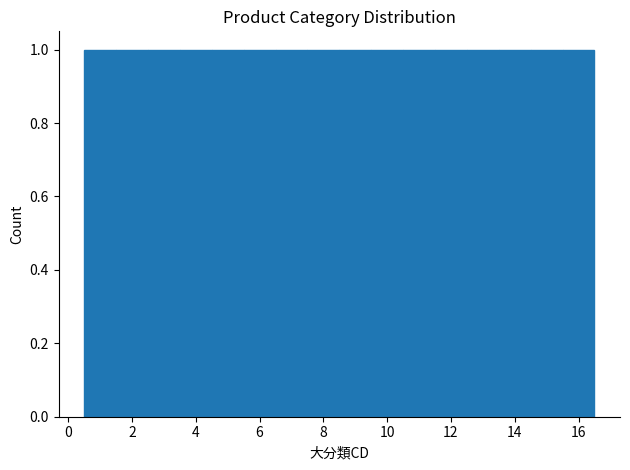

How tall is the bar that spans 7.5 to 8.5 on the x-axis? Neither the bar edges nor the heights are printed on the chart, so give them approximately, as read against the axes.

1